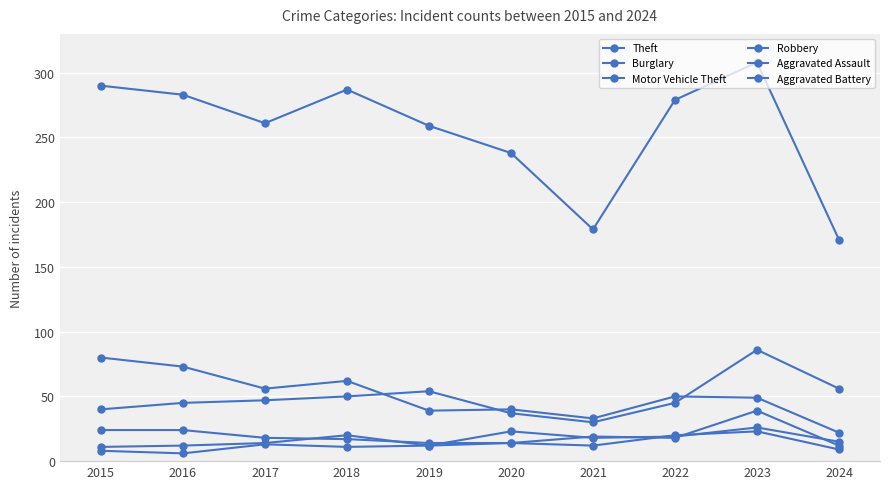

How many distinct data groups are displayed?

6